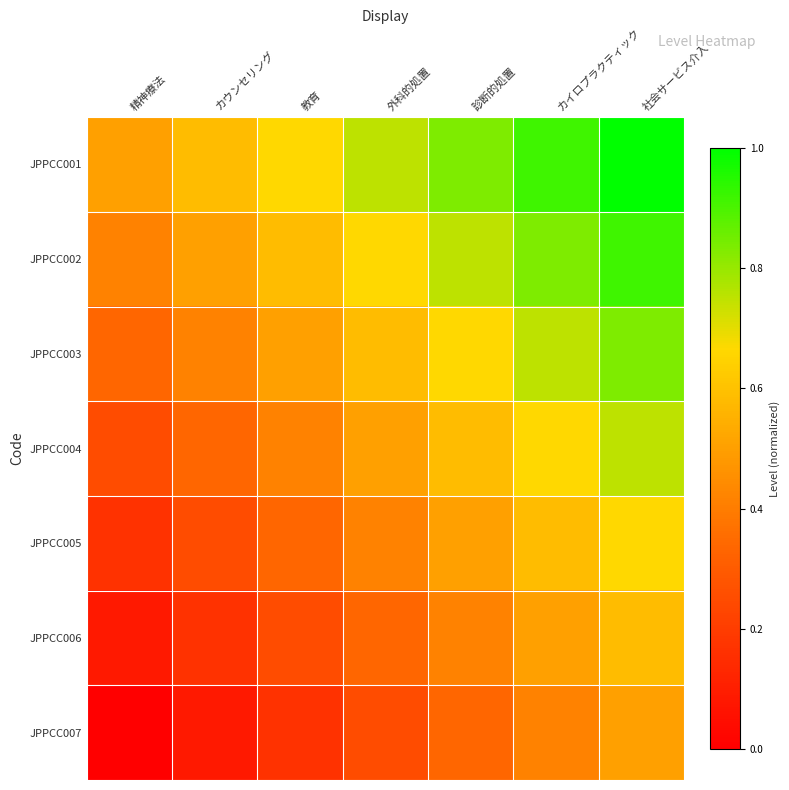

Reading right to left, what are all the values shown in this chart?

JPPCC001: 社会サービス介入=1.0	カイロプラクティック=0.9	診断的処置=0.8	外科的処置=0.8	教育=0.7	カウンセリング=0.6	精神療法=0.5
JPPCC002: 社会サービス介入=0.9	カイロプラクティック=0.8	診断的処置=0.8	外科的処置=0.7	教育=0.6	カウンセリング=0.5	精神療法=0.4
JPPCC003: 社会サービス介入=0.8	カイロプラクティック=0.8	診断的処置=0.7	外科的処置=0.6	教育=0.5	カウンセリング=0.4	精神療法=0.3
JPPCC004: 社会サービス介入=0.8	カイロプラクティック=0.7	診断的処置=0.6	外科的処置=0.5	教育=0.4	カウンセリング=0.3	精神療法=0.2
JPPCC005: 社会サービス介入=0.7	カイロプラクティック=0.6	診断的処置=0.5	外科的処置=0.4	教育=0.3	カウンセリング=0.2	精神療法=0.2
JPPCC006: 社会サービス介入=0.6	カイロプラクティック=0.5	診断的処置=0.4	外科的処置=0.3	教育=0.2	カウンセリング=0.2	精神療法=0.1
JPPCC007: 社会サービス介入=0.5	カイロプラクティック=0.4	診断的処置=0.3	外科的処置=0.2	教育=0.2	カウンセリング=0.1	精神療法=0.0